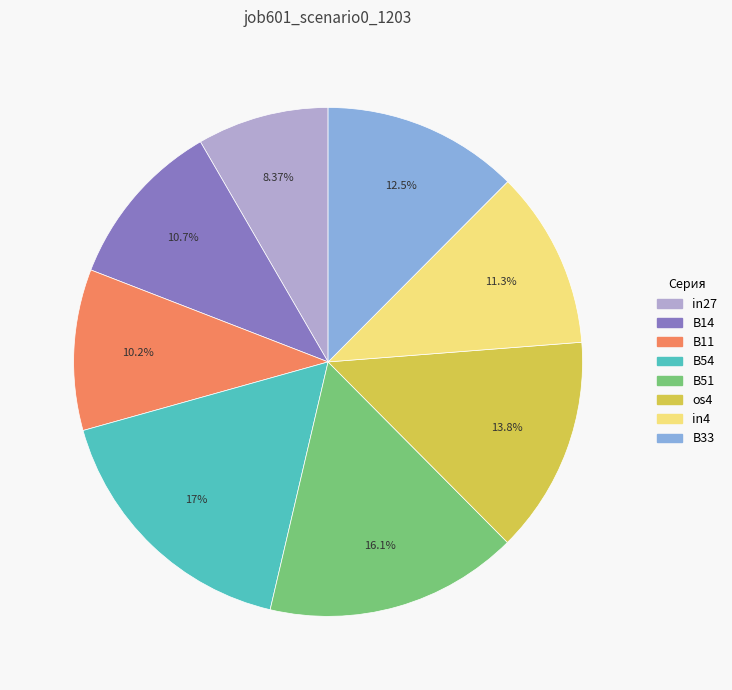

Count the number of slices in the pie.

8